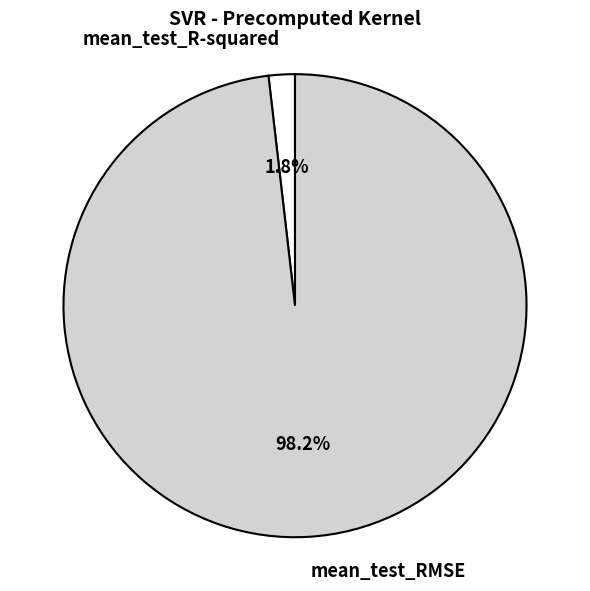

The mean_test_R-squared slice represents 8% of the pie. True or false?

False